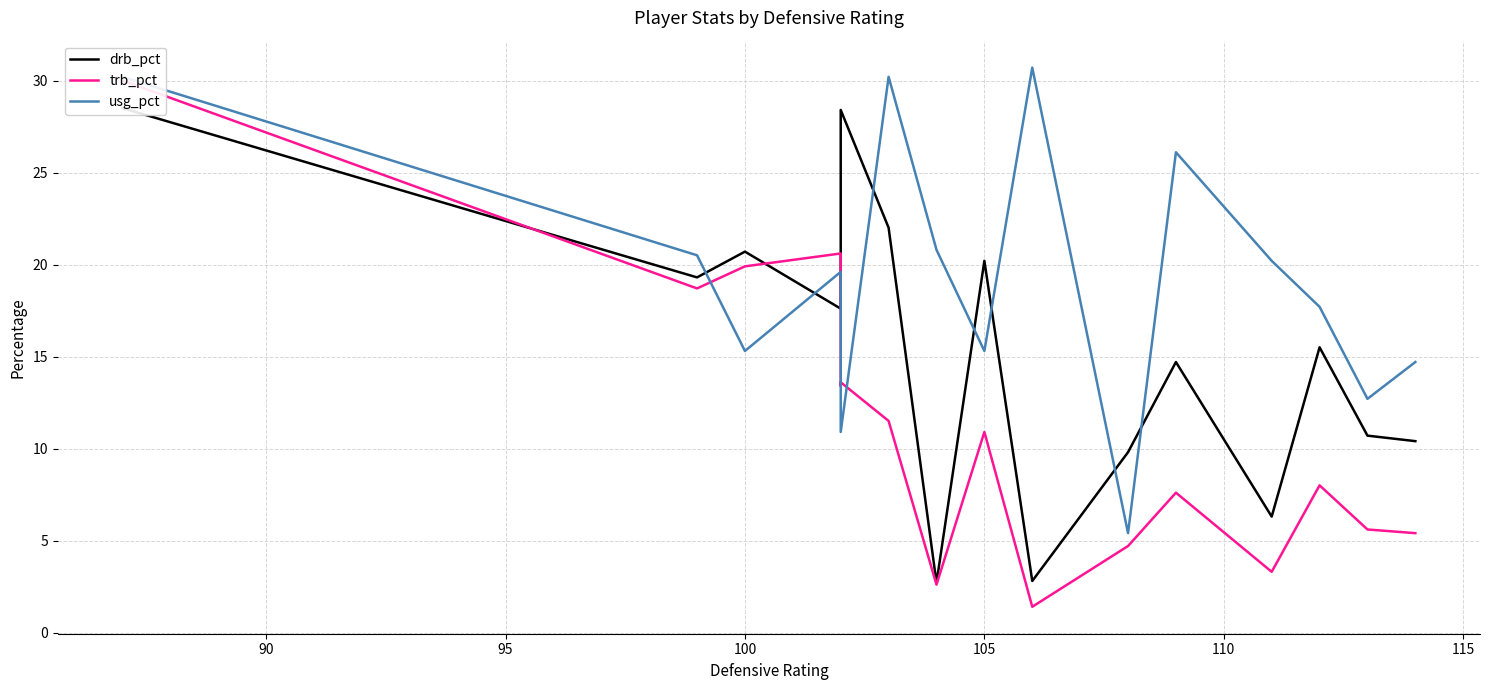

What are all the series names shown in the legend?

drb_pct, trb_pct, usg_pct